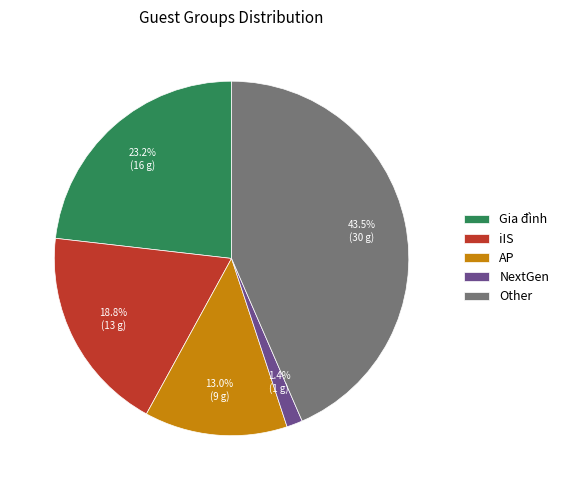

Which has a higher value, iIS or NextGen?

iIS